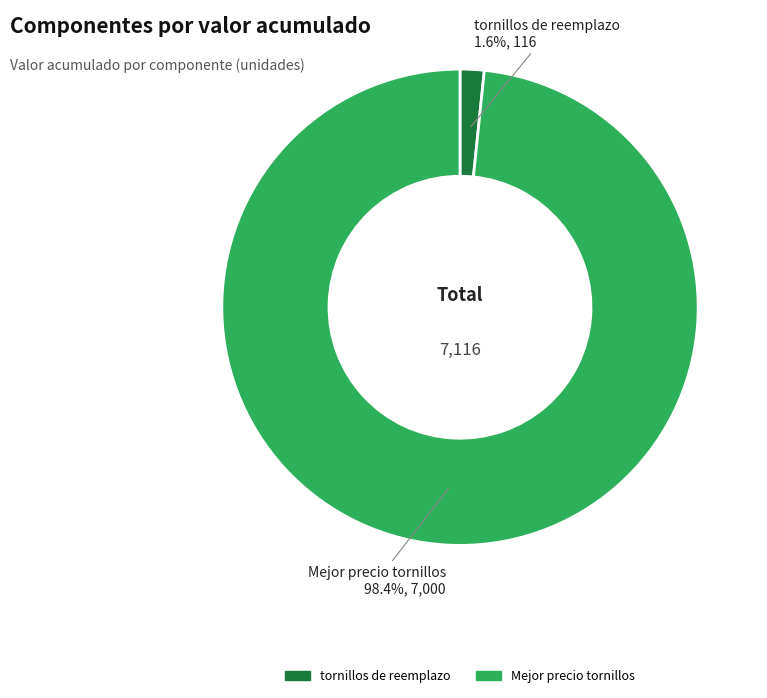

Which category has the smallest portion of the pie?

tornillos de reemplazo